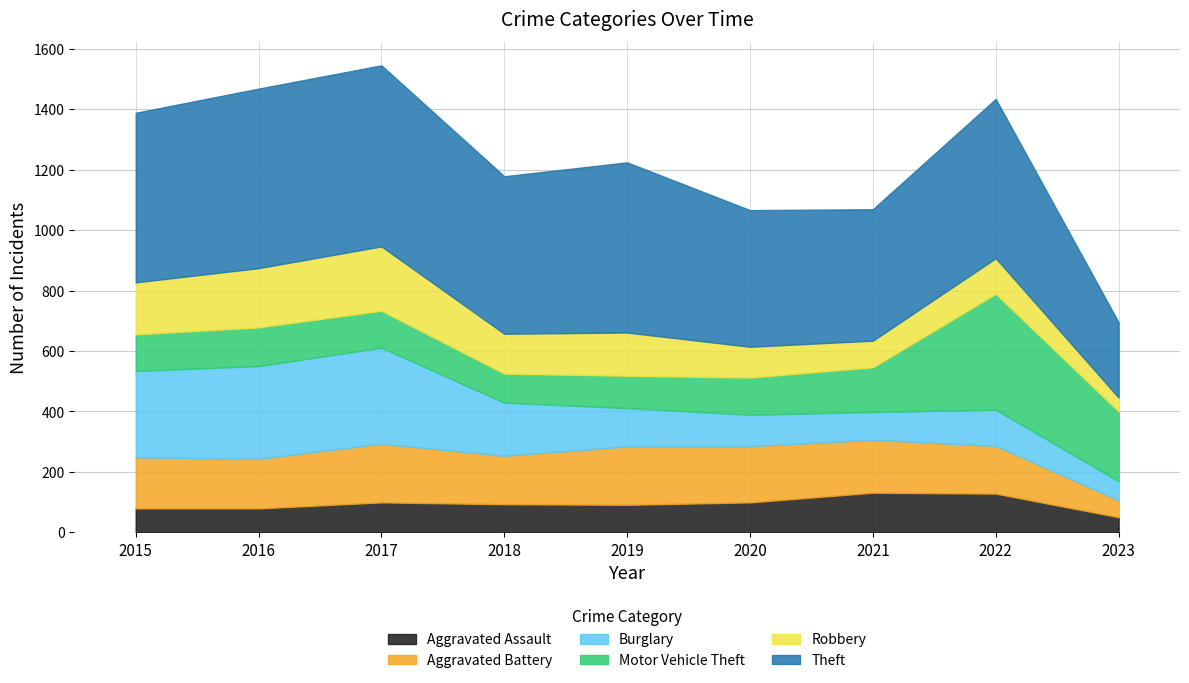

Reading left to right, what are all the values shown in this chart?

Aggravated Assault: 79	79	99	93	91	99	131	128	50
Aggravated Battery: 169	164	194	160	193	186	175	158	56
Burglary: 286	307	318	176	127	104	92	120	63
Motor Vehicle Theft: 121	128	122	96	107	123	148	383	231
Robbery: 172	196	213	132	143	102	88	118	46
Theft: 561	594	599	521	563	452	435	527	249